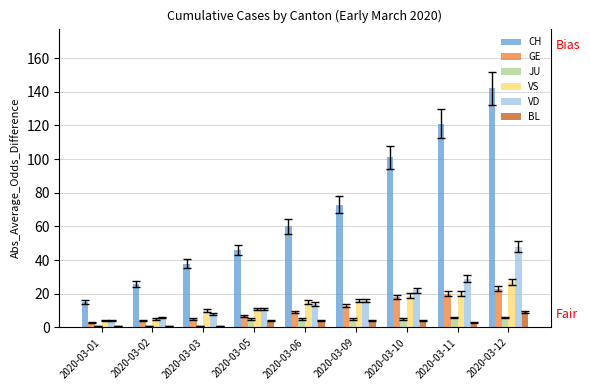

Count the number of categories in the chart.

9